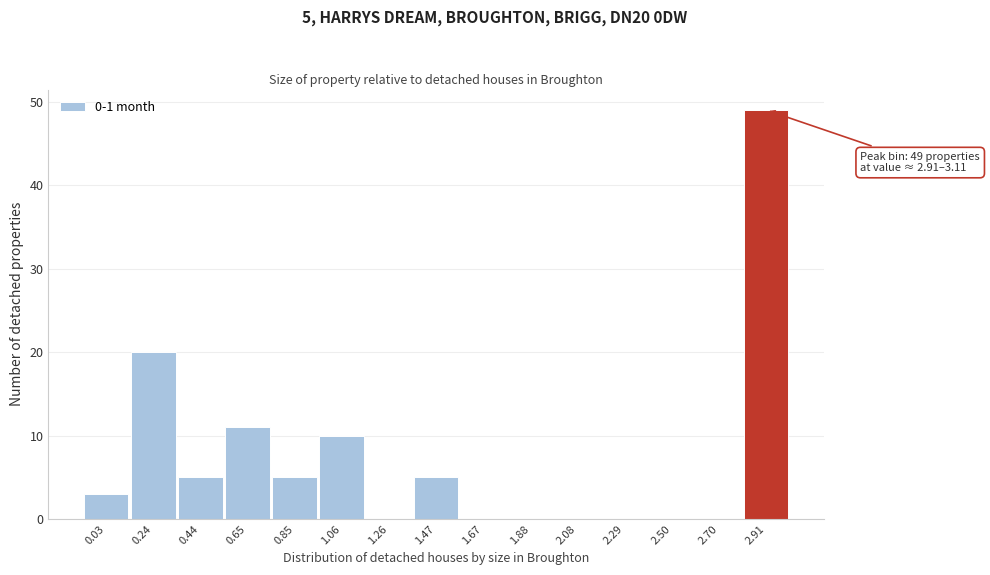

Reading right to left, what are all the values shown in this chart?

2.91=49	2.70=0	2.50=0	2.29=0	2.08=0	1.88=0	1.67=0	1.47=5	1.26=0	1.06=10	0.85=5	0.65=11	0.44=5	0.24=20	0.03=3